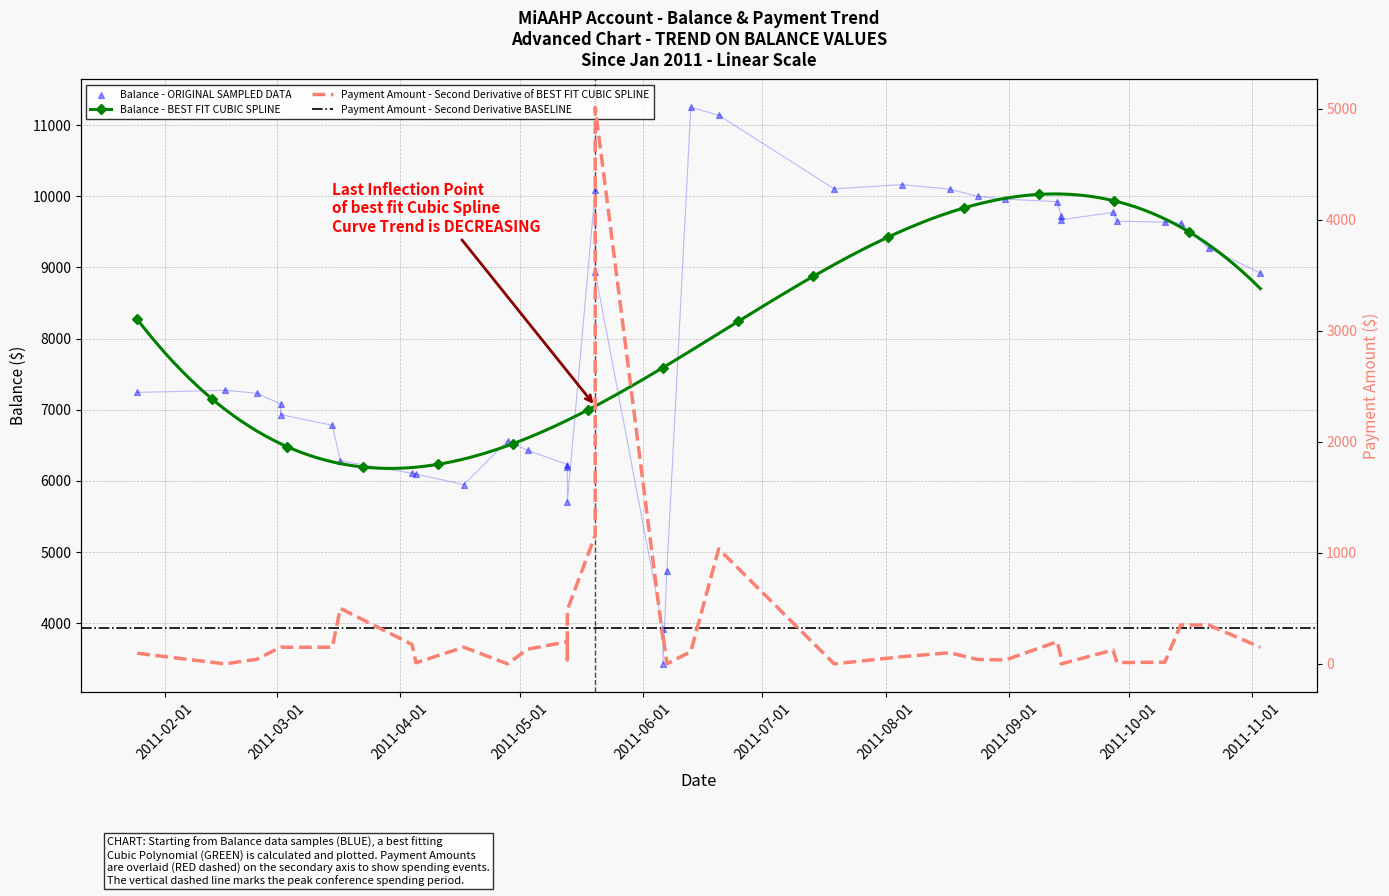

At how many categories does at least one series exceed 10647?

2